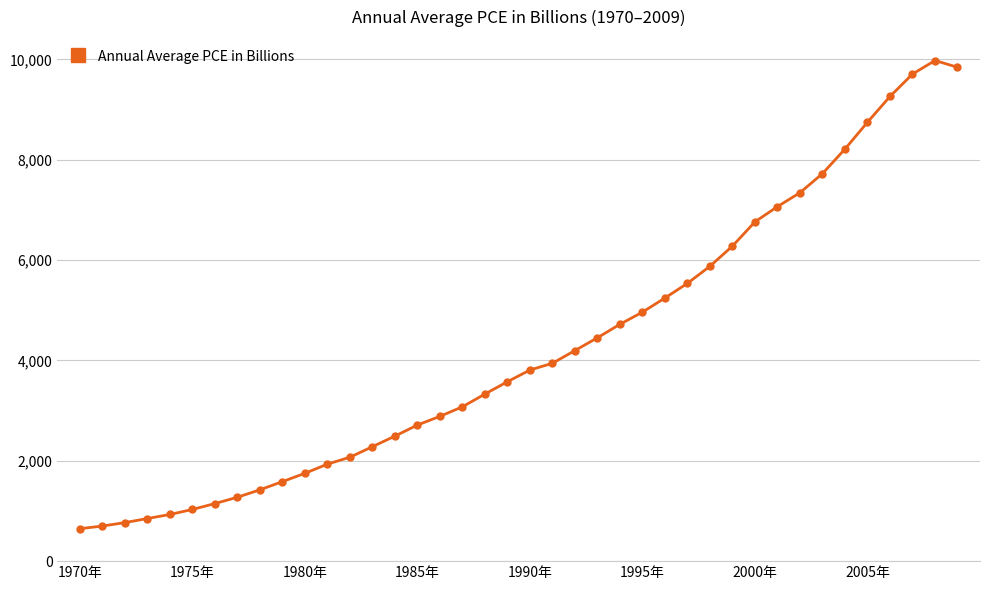

What is the value of the 15th point from the left?

2492.3